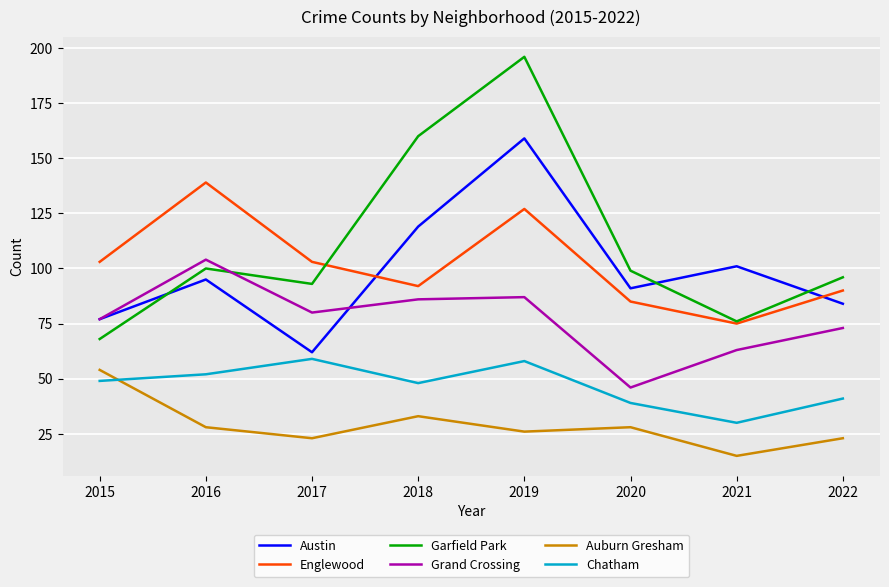

Which label corresponds to the largest value in the chart?

2019